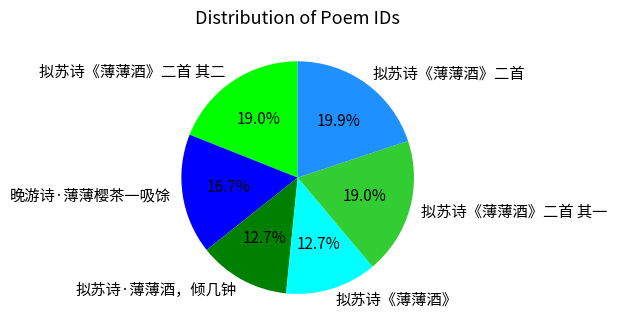

The 晚游诗·薄薄樱茶一吸馀 slice represents 5% of the pie. True or false?

False